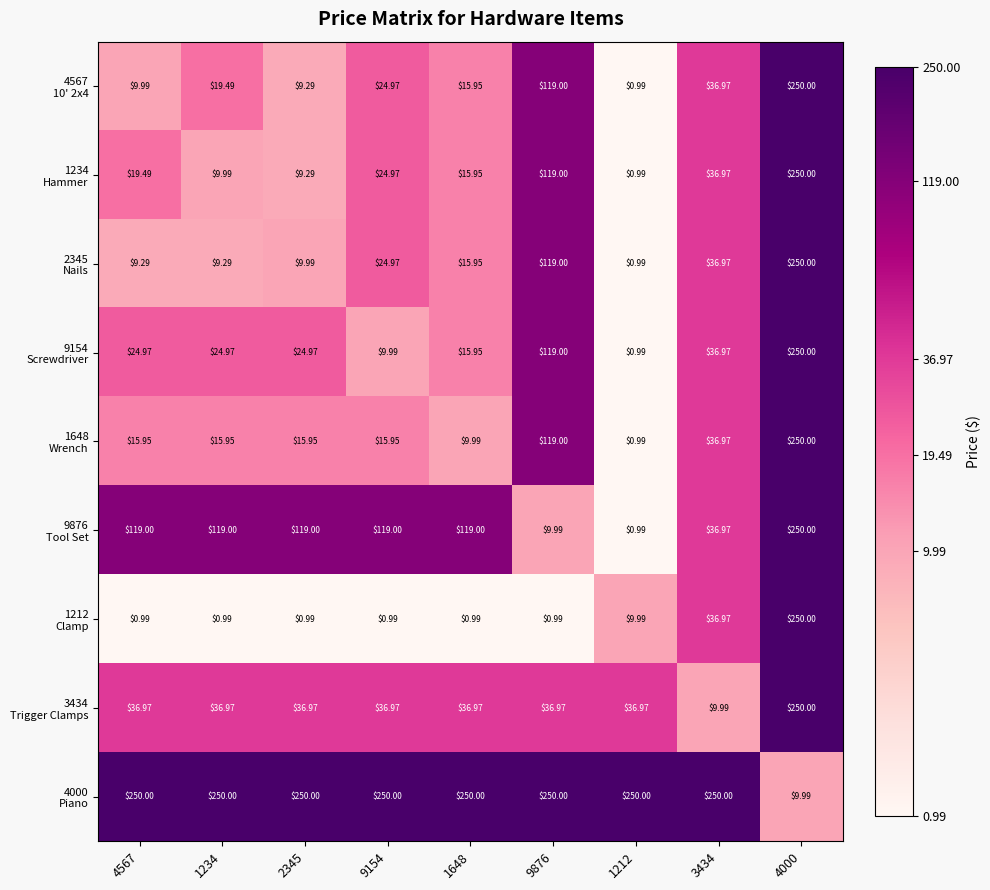

Rank the series by their maximum value, from highest to lowest.

4567 10' 2x4, 1234 Hammer, 2345 Nails, 9154 Screwdriver, 1648 Wrench, 9876 Tool Set, 1212 Clamp, 3434 Trigger Clamps, 4000 Piano